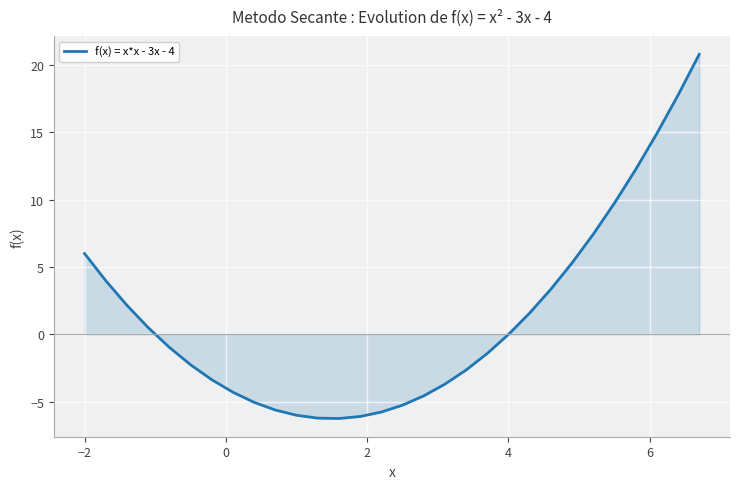

What is the maximum value shown in the chart?

20.8